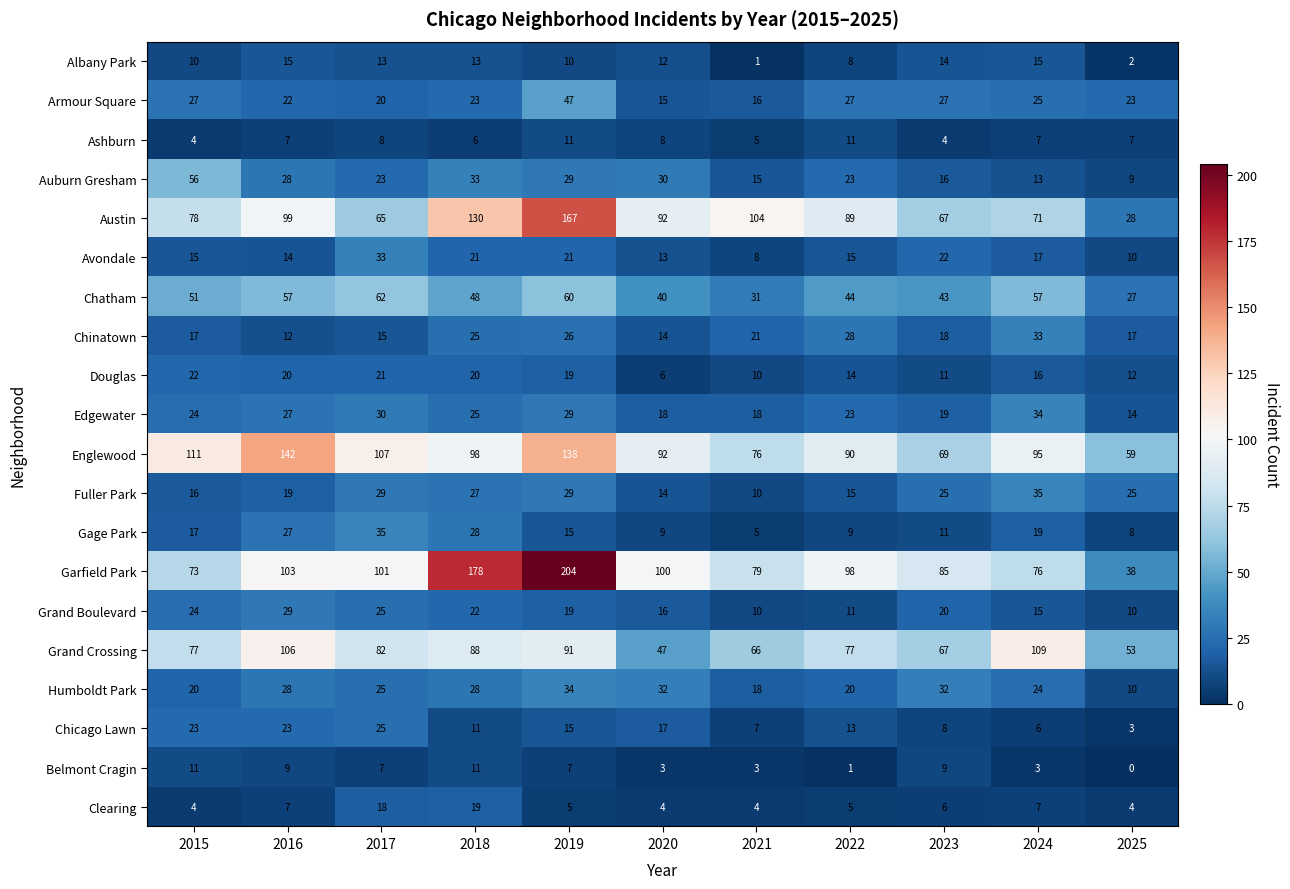

What is the difference between the maximum and minimum values in the Englewood series?

83